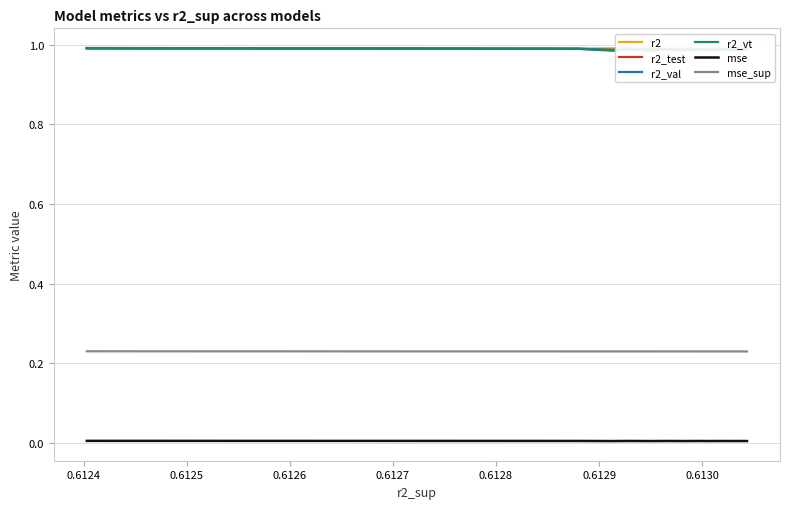

How many r2_val values are between 0 and 1?

20